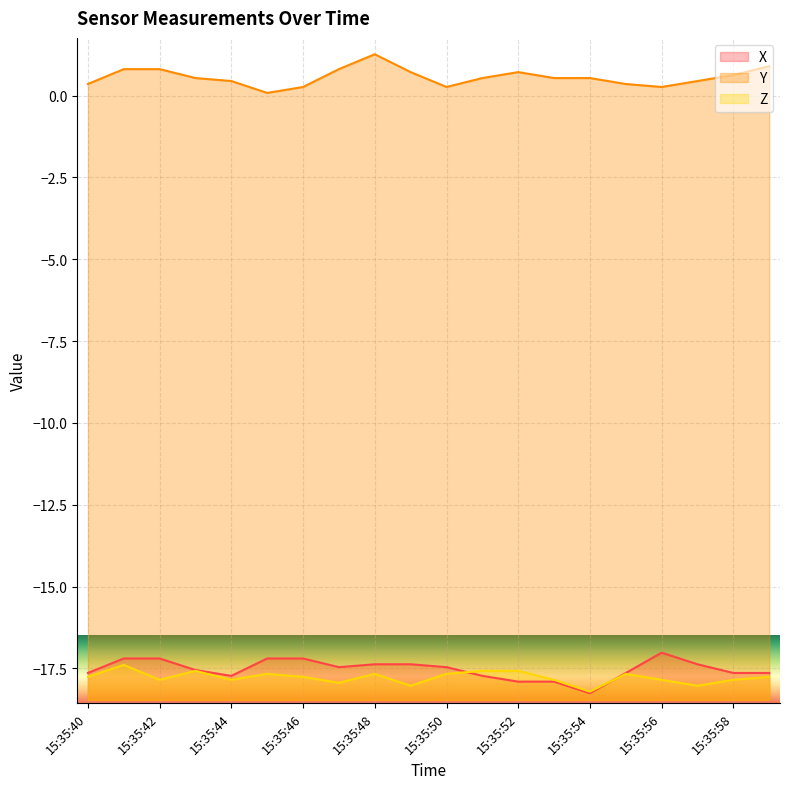

What is the spread (max minus min) of values at 15:35:56?

18.1